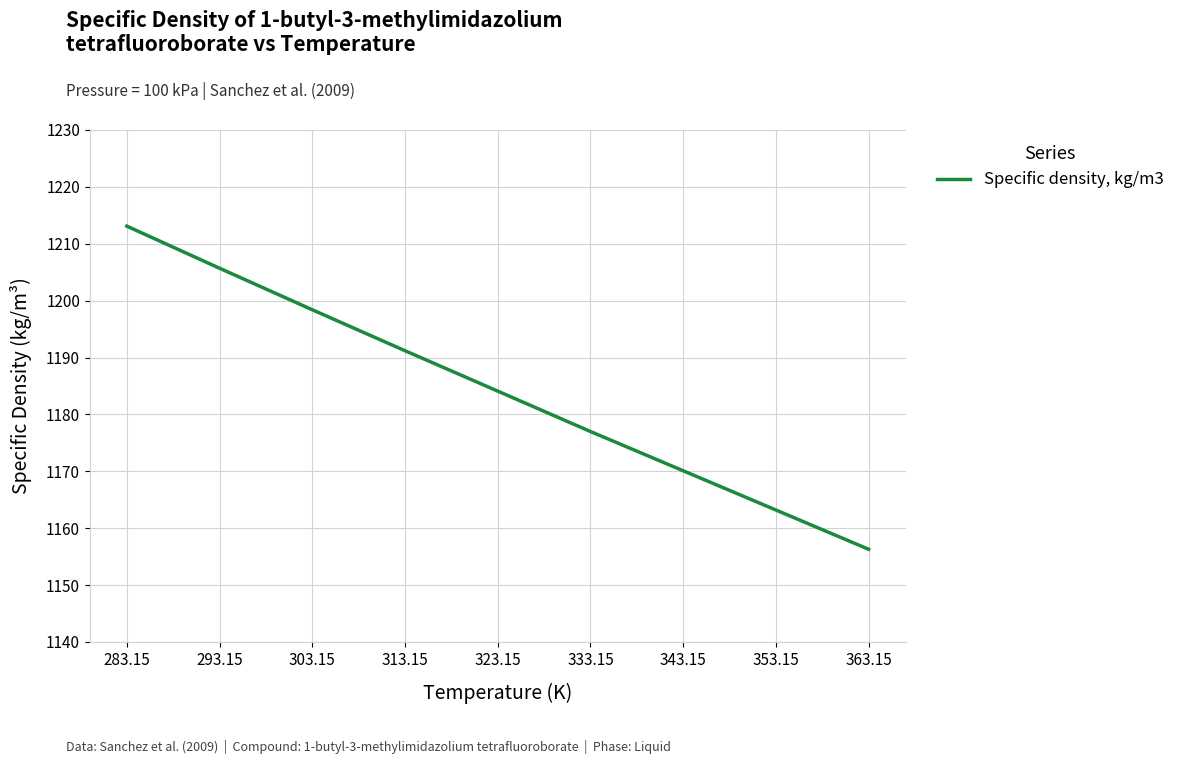

Read the value at 363.15.

1156.3